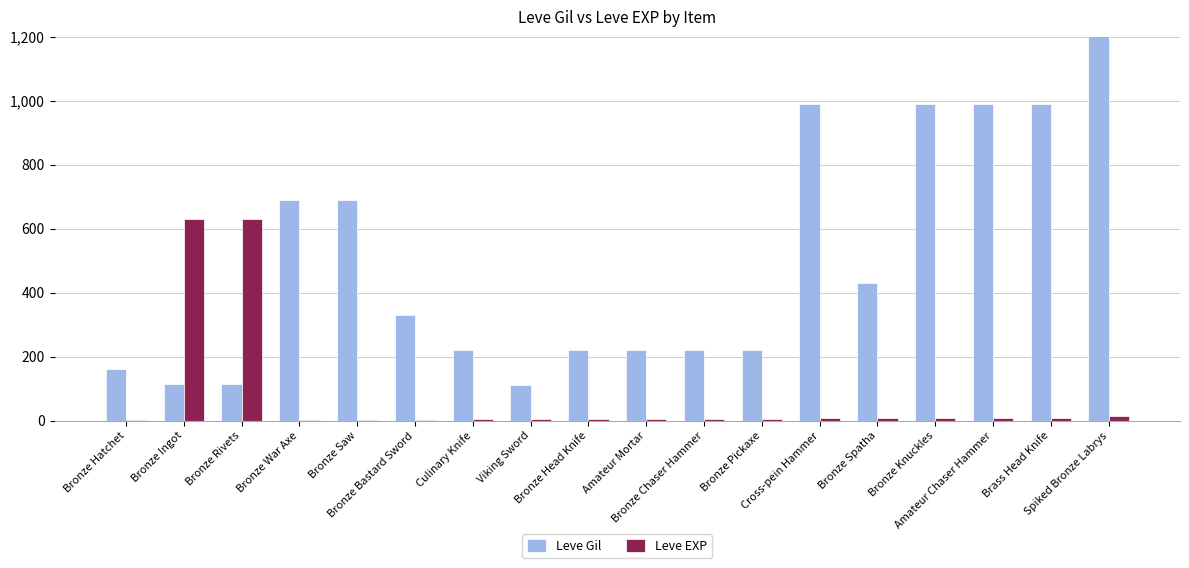

Which series changed the most between Bronze Head Knife and Bronze Spatha?

Leve Gil